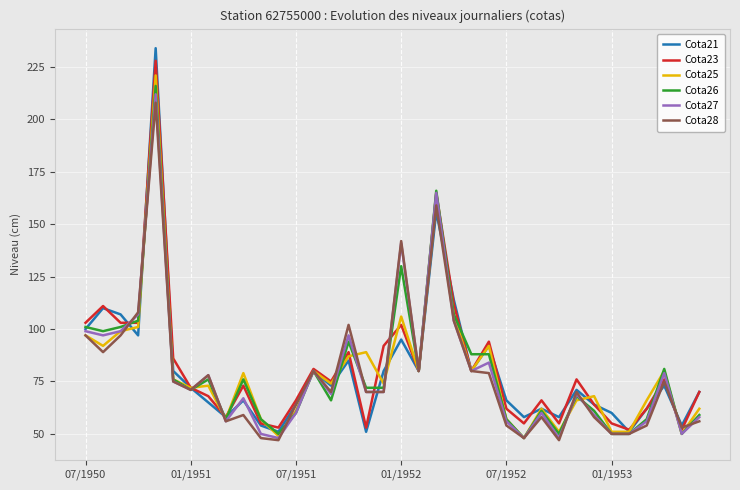

Which series has the largest range (max minus min)?

Cota21